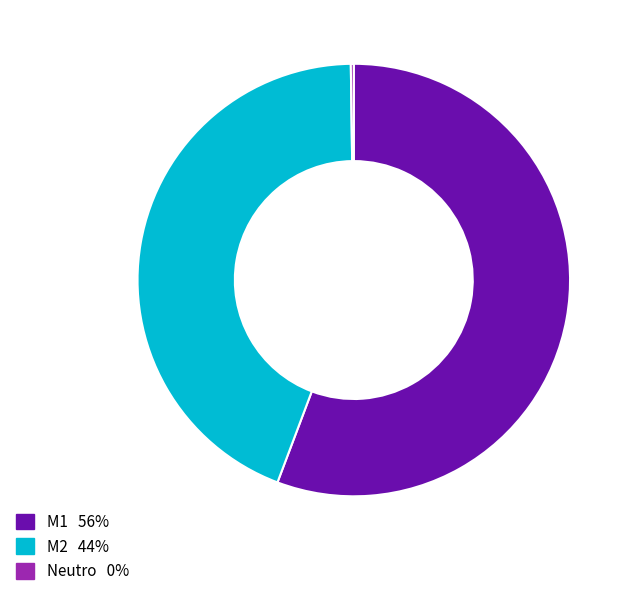

Is there a majority slice in this chart?

Yes